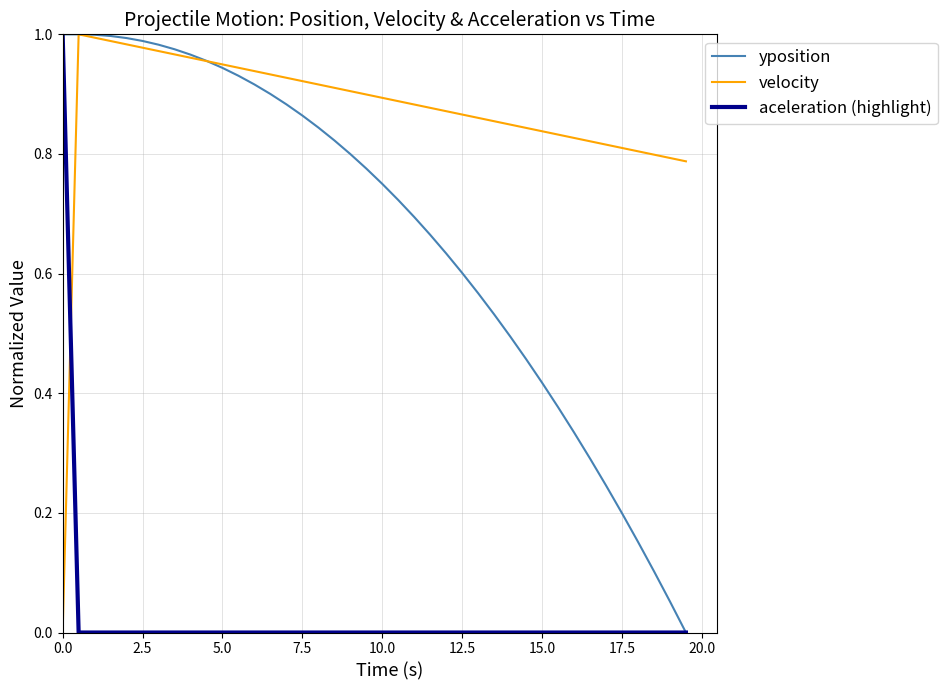

Rank the series by their average value, from highest to lowest.

velocity, yposition, aceleration (highlight)